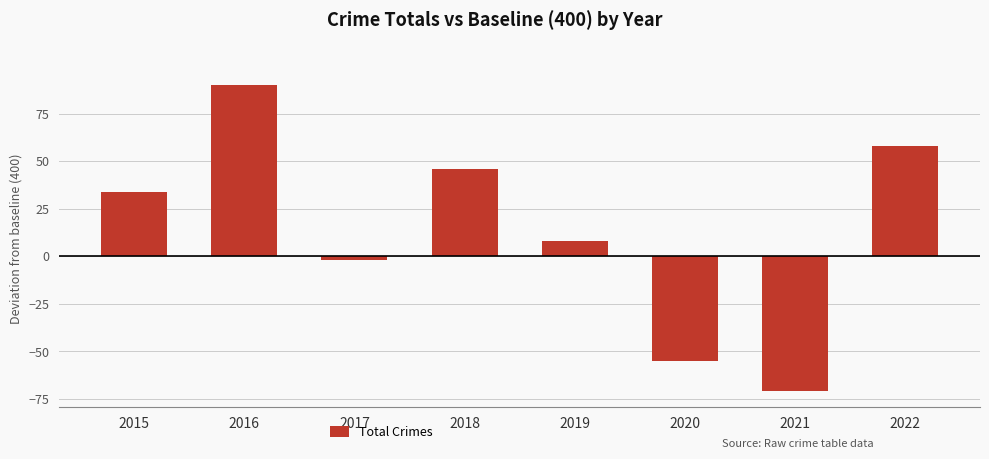

Which category has the highest value across all series?

2016